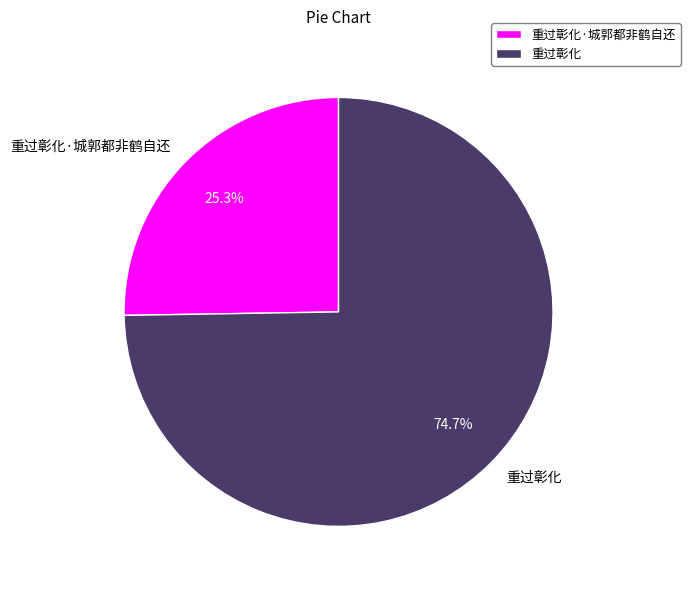

Does any single category account for the majority?

Yes